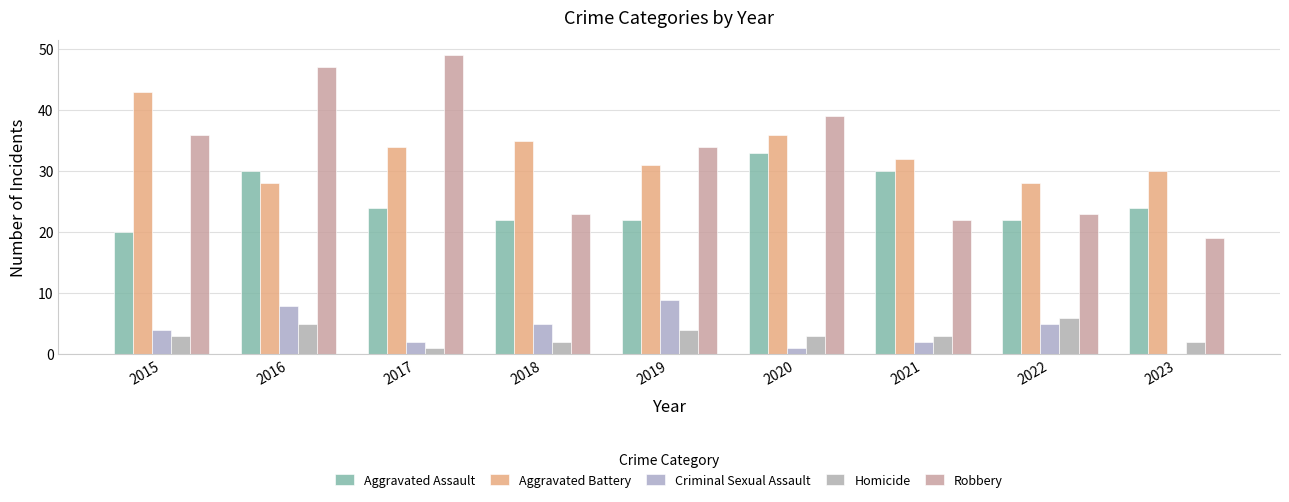

How many distinct data groups are displayed?

5